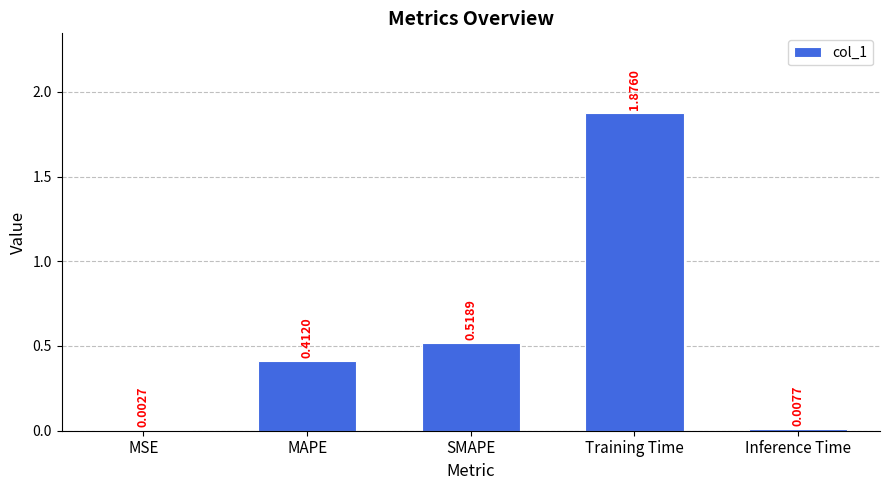

Between Inference Time and MSE, which is larger?

Inference Time